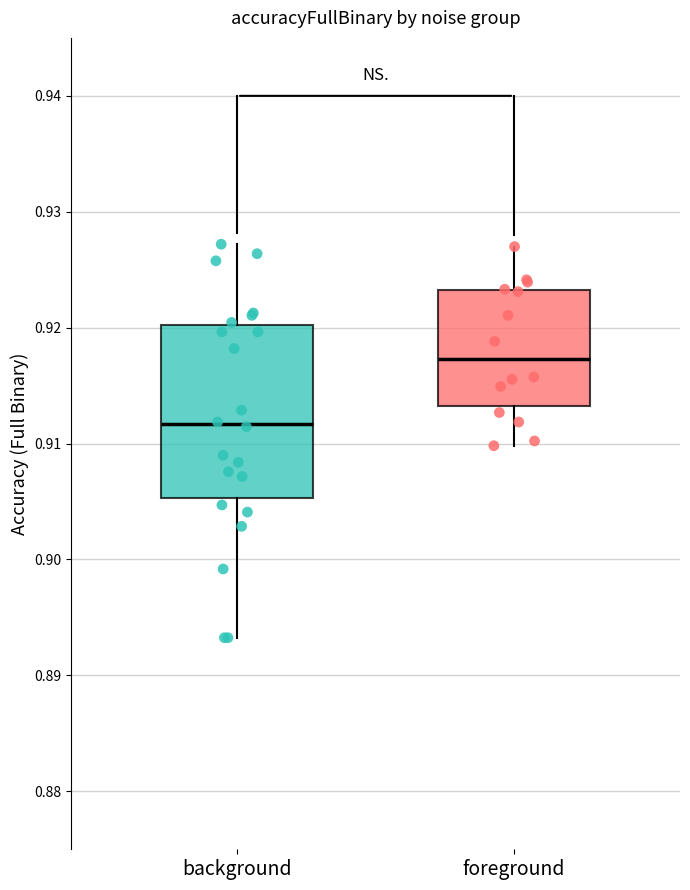

Which box's median line is the highest?

foreground